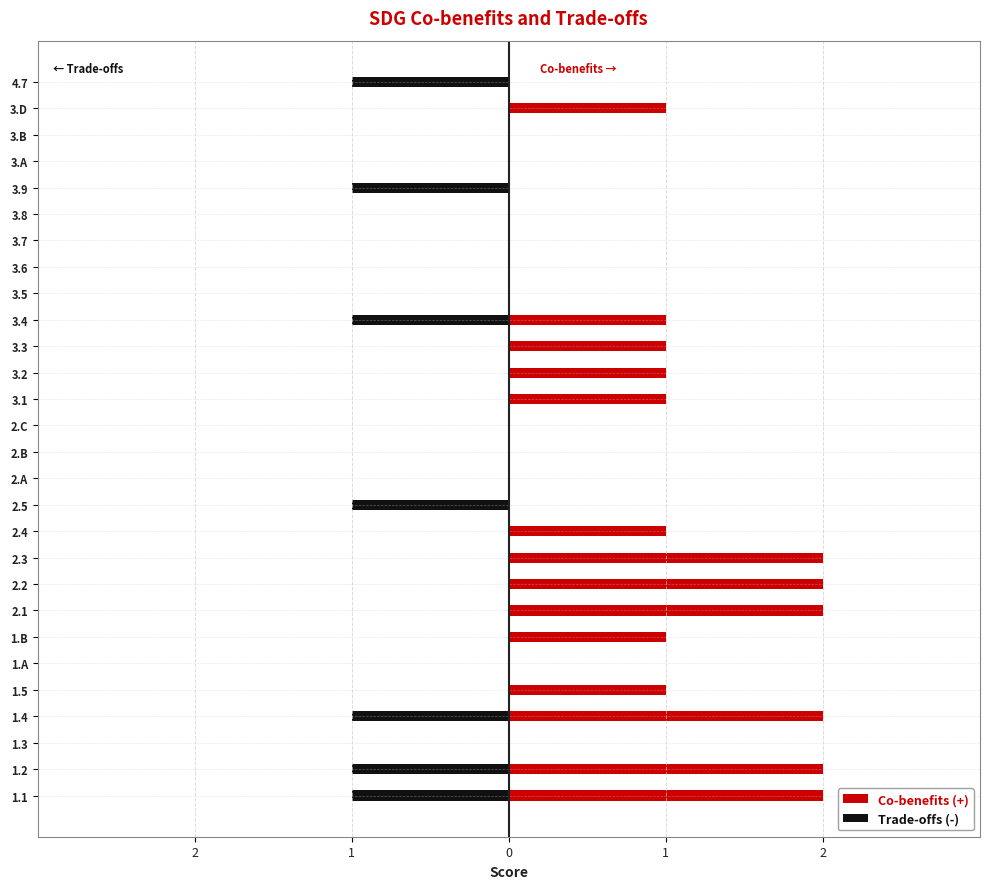

Which has a higher value, 2.5 or 3.B?

2.5